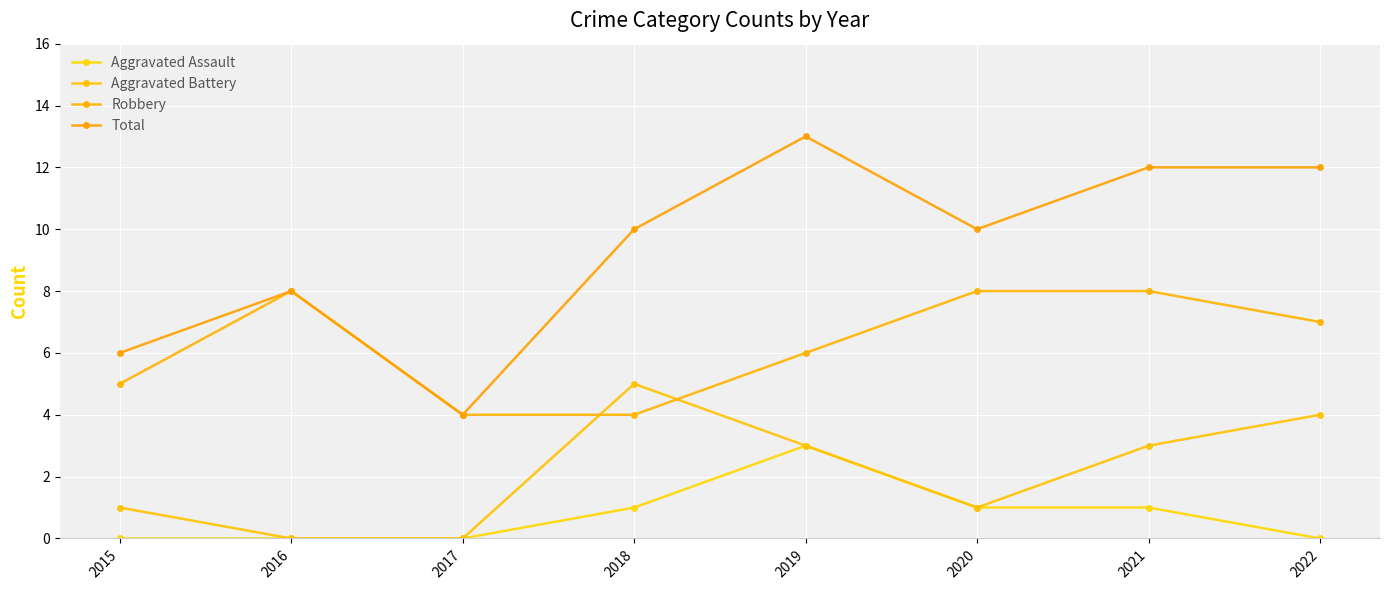

Does the chart have visible grid lines?

Yes